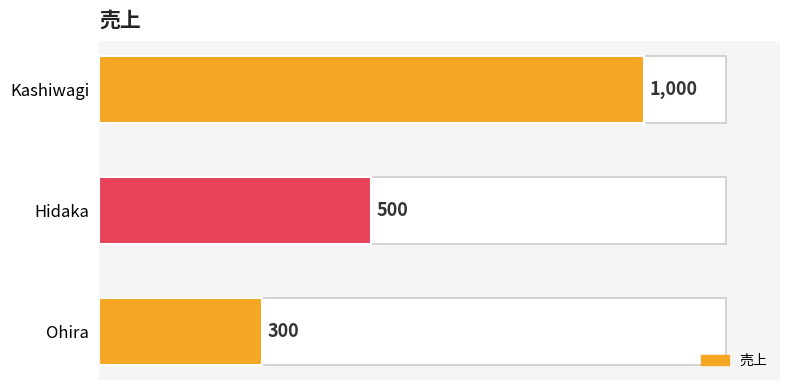

What is the change in value from Kashiwagi to Hidaka?

-500